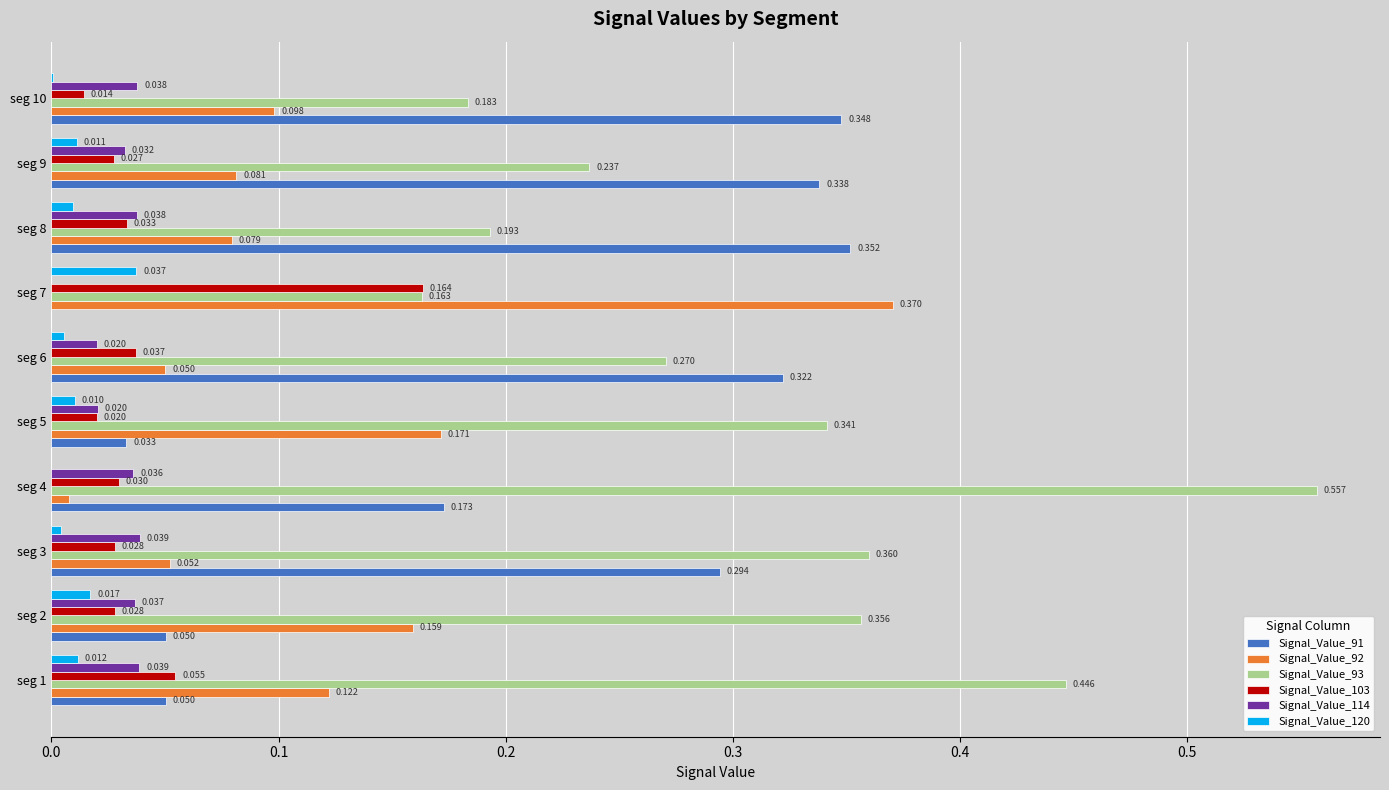

Is the value of Signal_Value_92 at seg 4 greater than the value of Signal_Value_120 at seg 8?

No